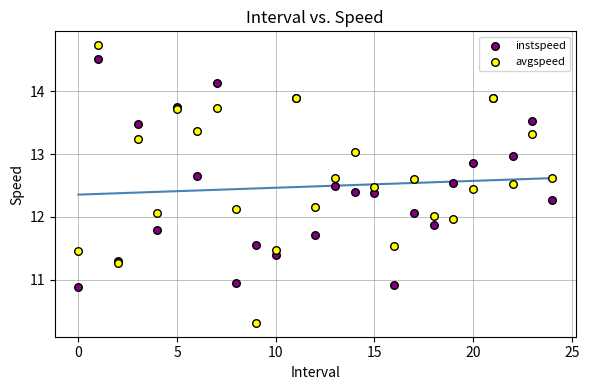

Which series has the largest Y range (max minus min)?

avgspeed